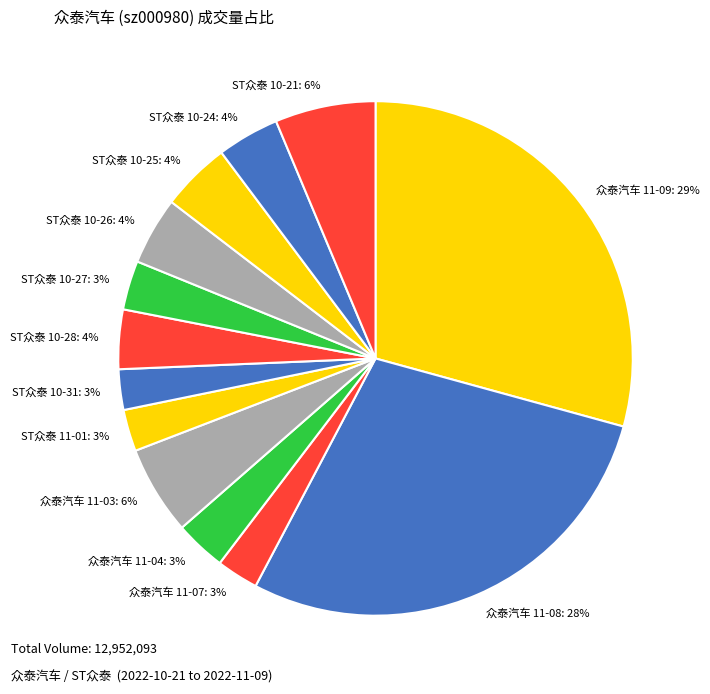

How many slices are in this pie chart?

13